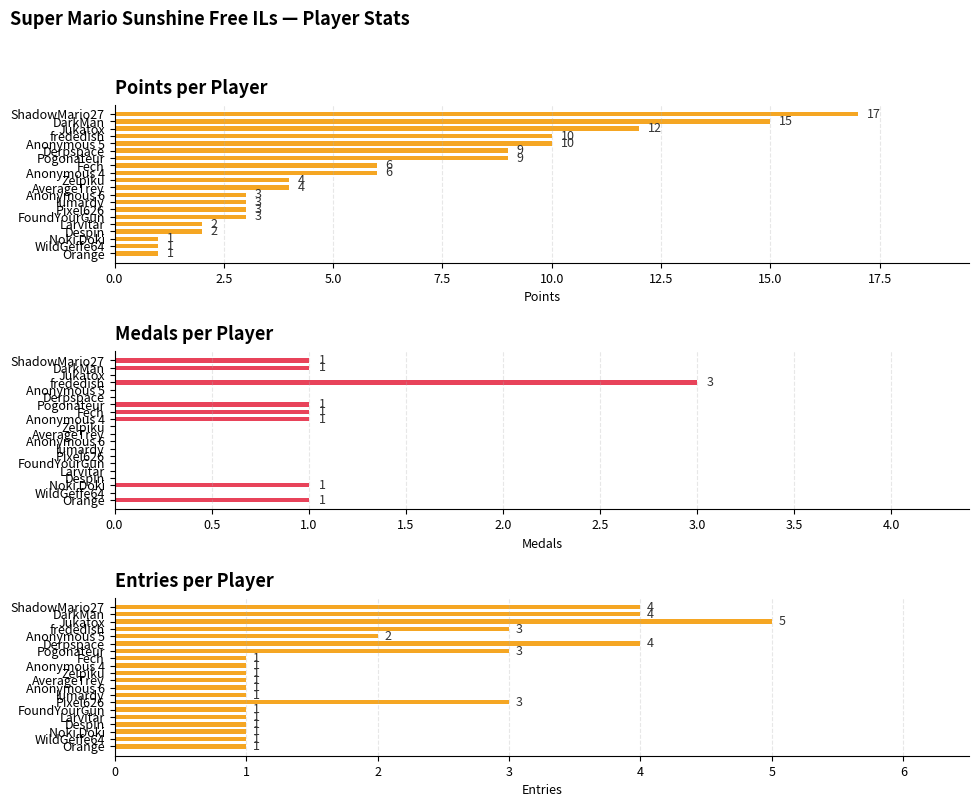

Are the bars horizontal?

Yes